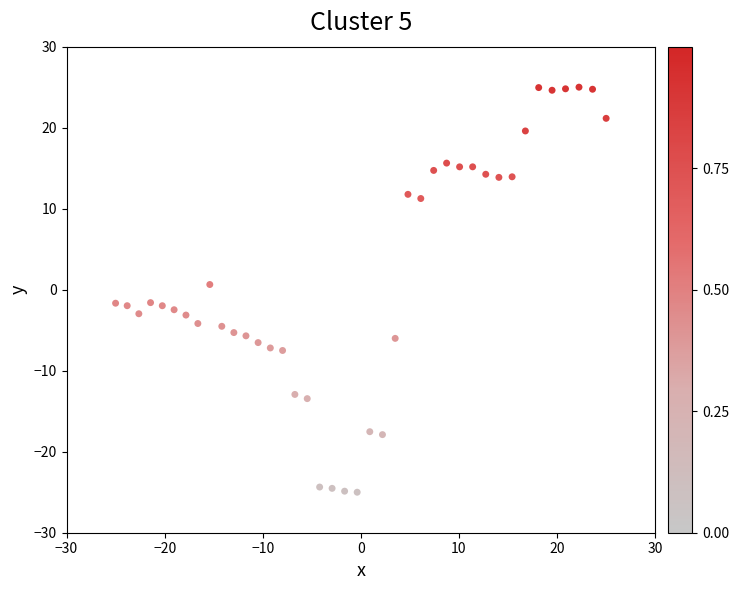

What is the range of X values (max minus min)?

50.0